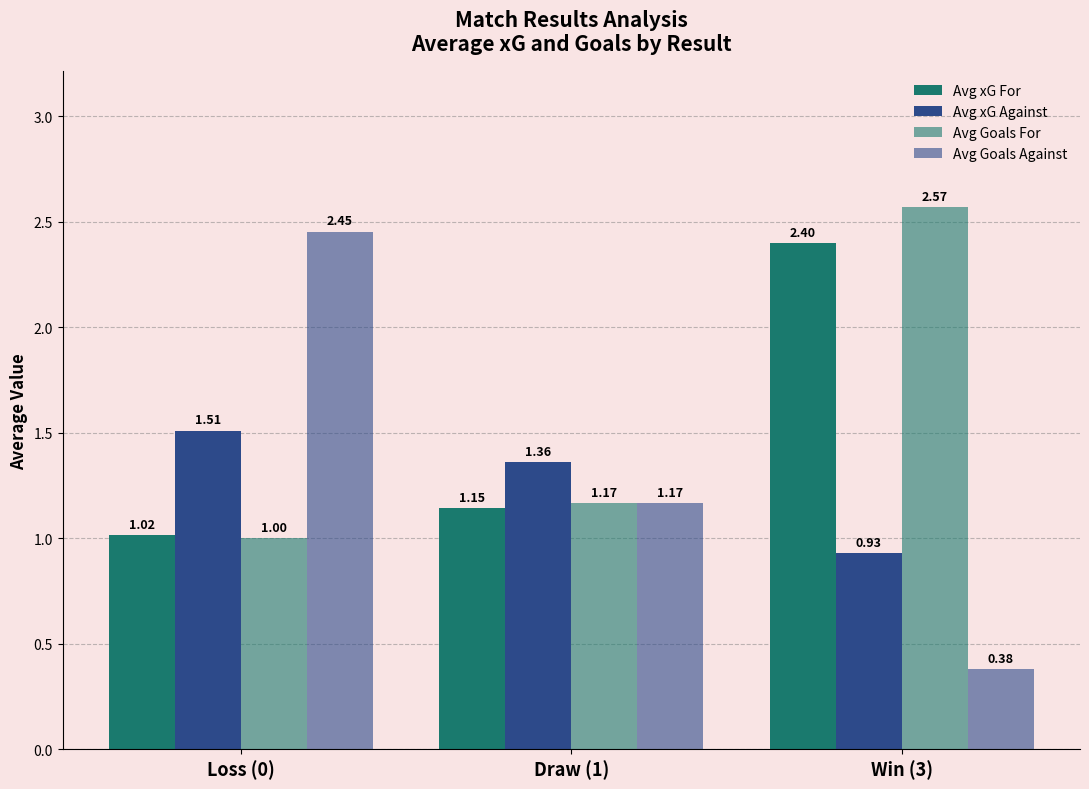

Rank the series by their maximum value, from highest to lowest.

Avg Goals For, Avg Goals Against, Avg xG For, Avg xG Against